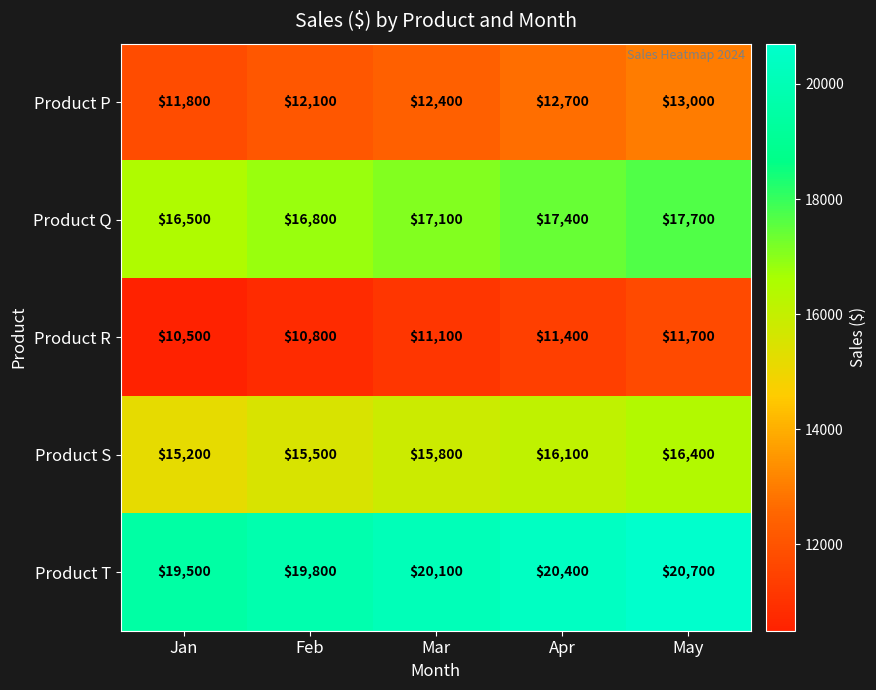

What is the difference between the highest and lowest values at May?

9000